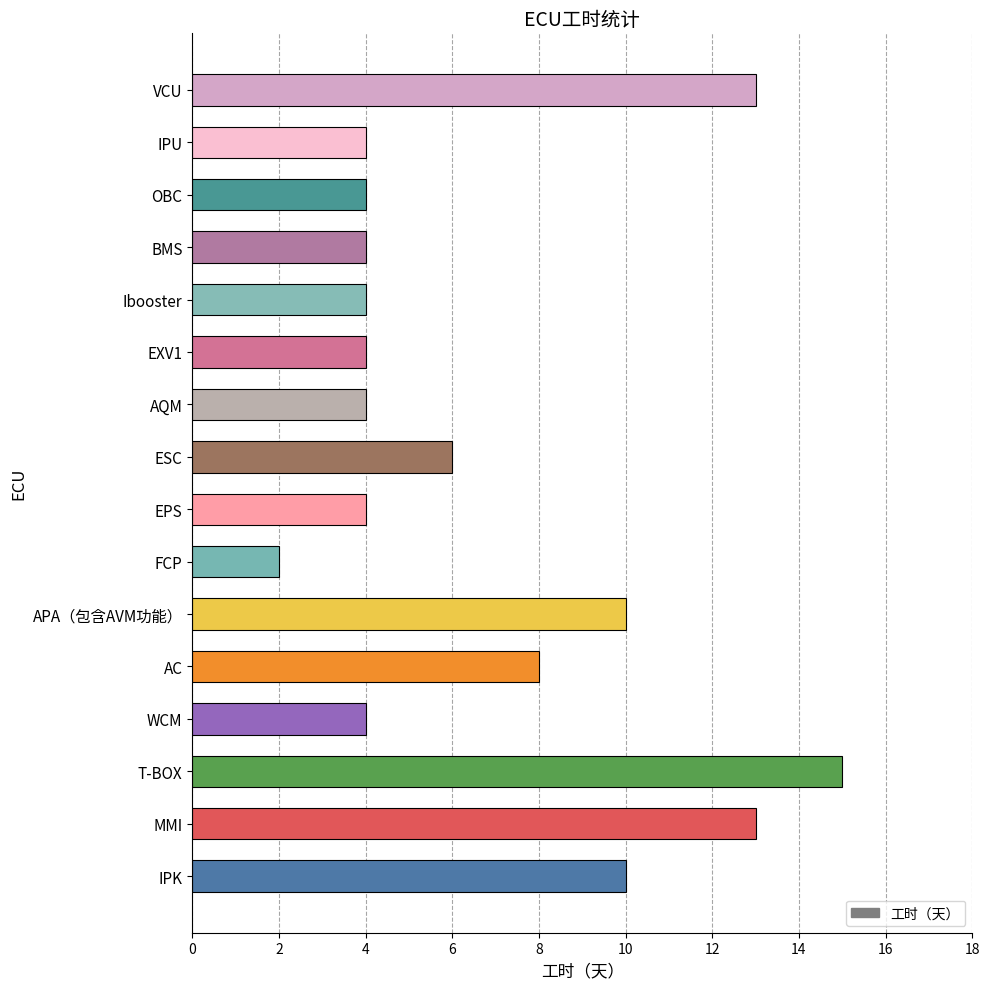

How many bars are there in total?

16